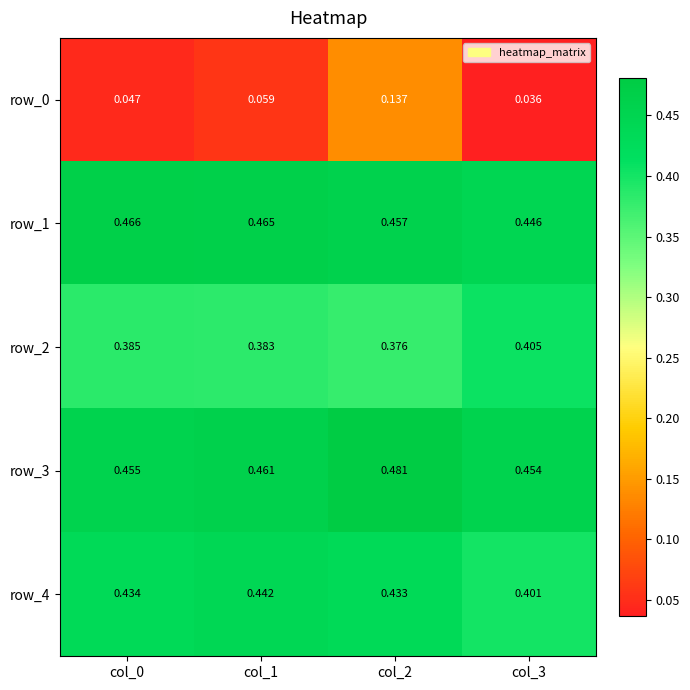

Is the value of row_0 at col_0 greater than the value of row_3 at col_2?

No